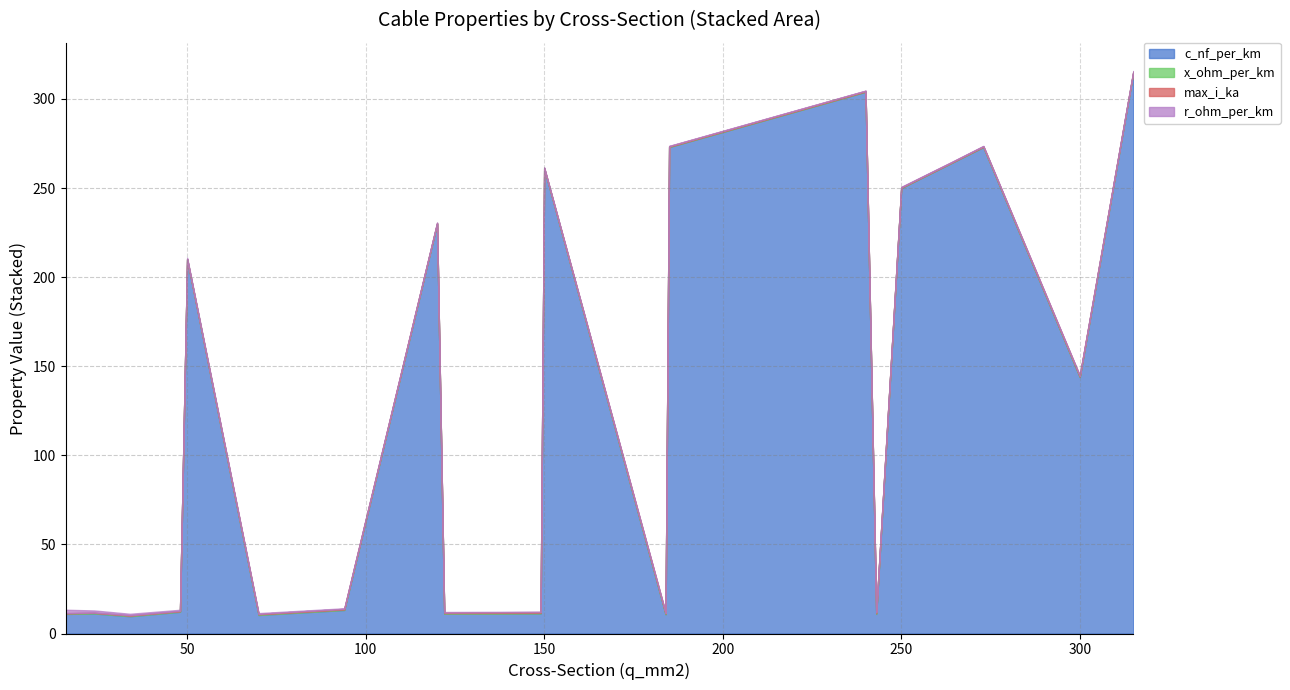

Which label corresponds to the largest value in the chart?

315